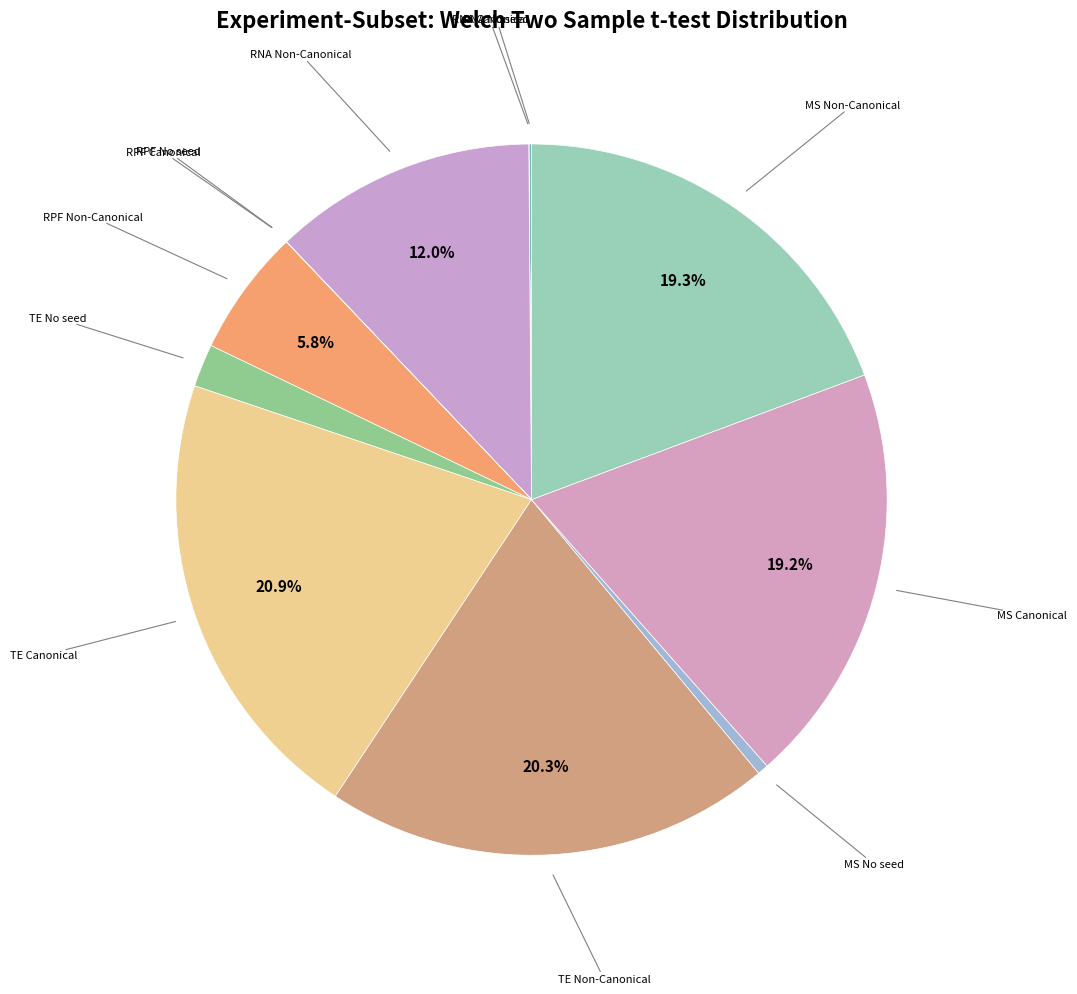

What is the largest slice in the pie chart?

TE Canonical